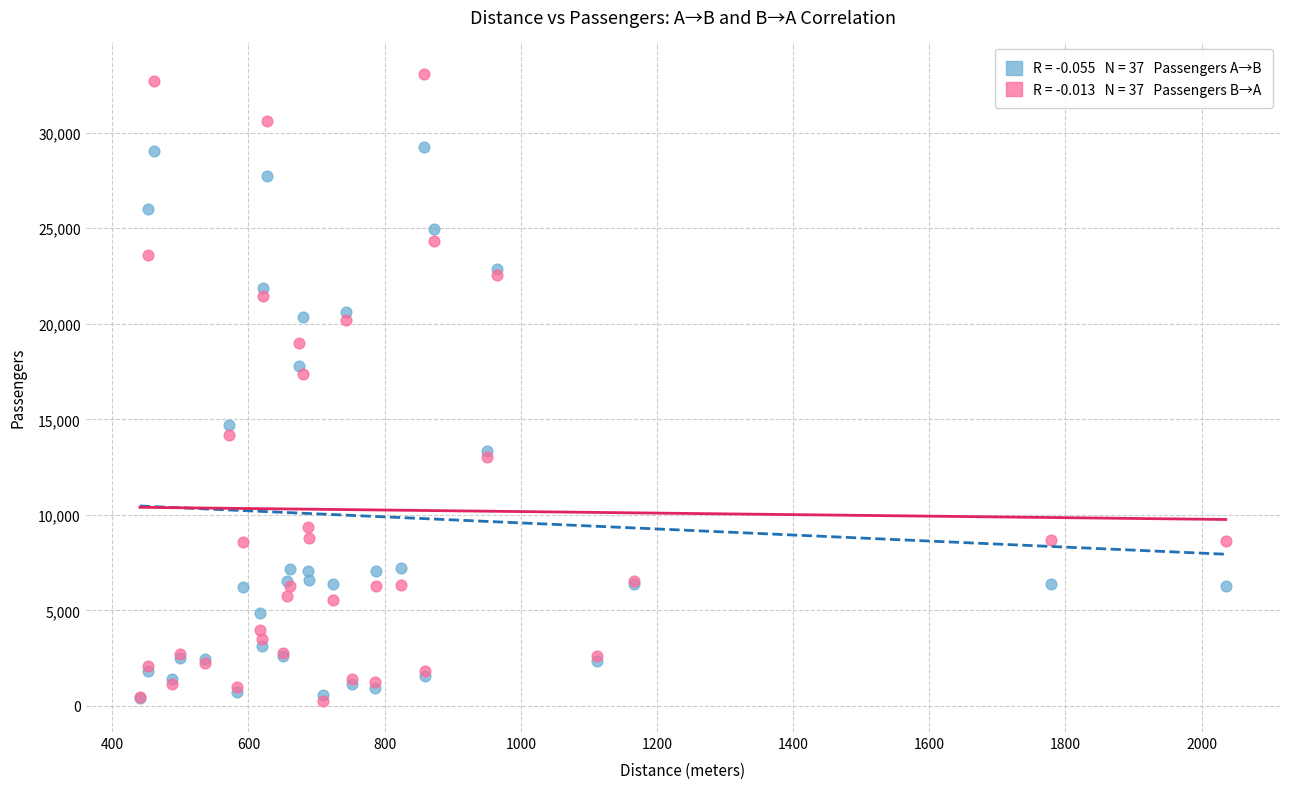

Across all series, what Y value is closest to 16681?

17364.1